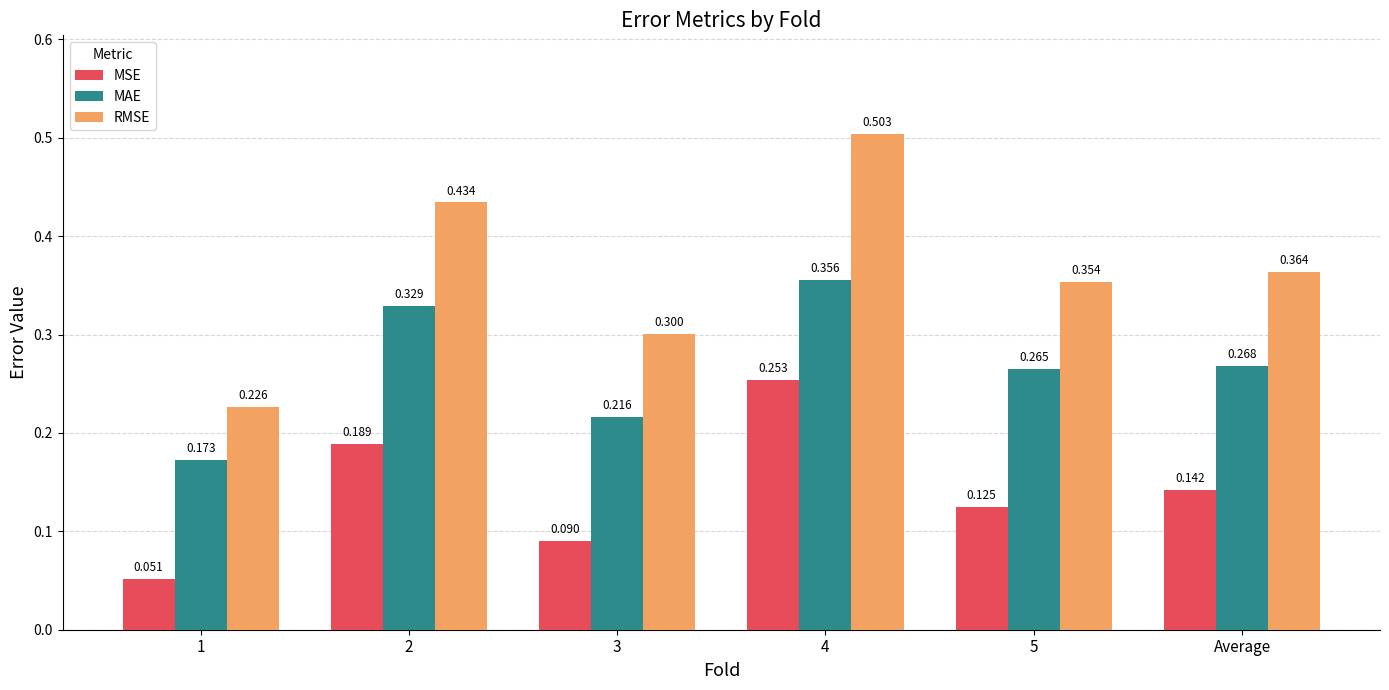

Is the value of MSE at 2 greater than the value of MAE at 5?

No